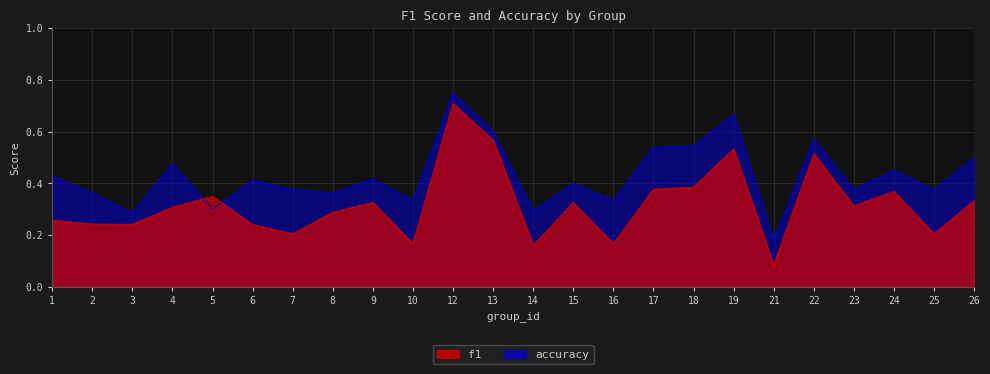

How many lines are shown in the chart?

2